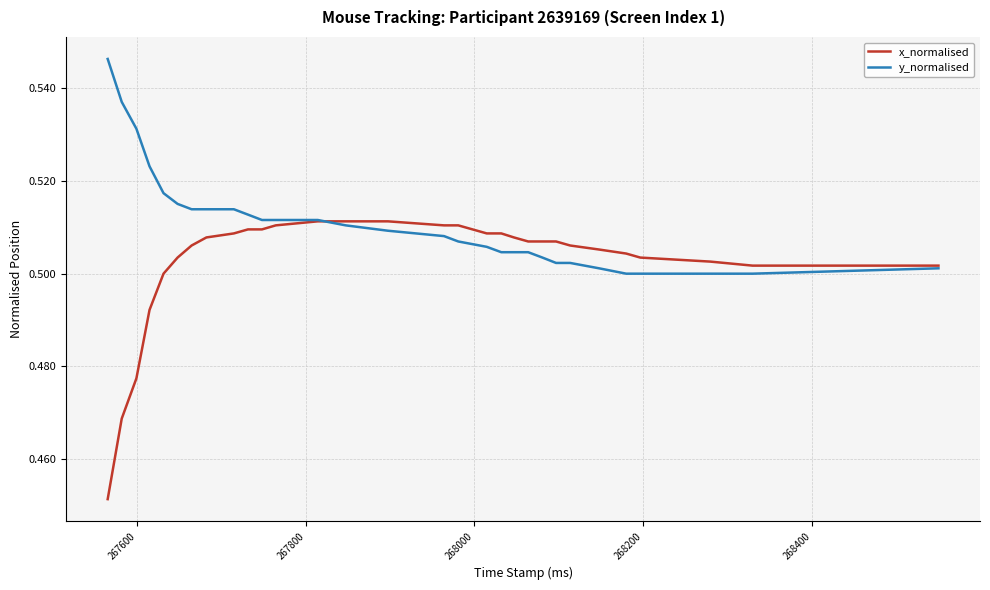

Which series has the largest range (max minus min)?

x_normalised